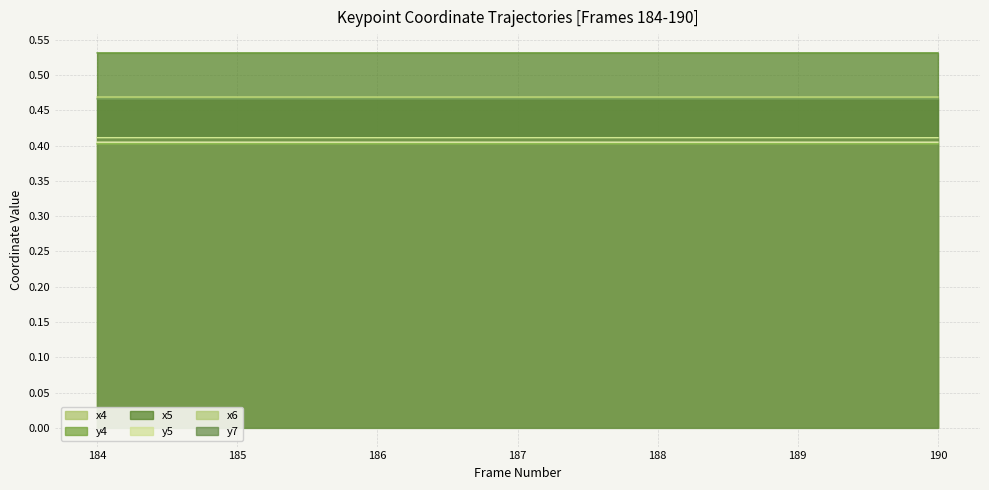

What is the sum of the x4 values at 184 and 189?

0.9